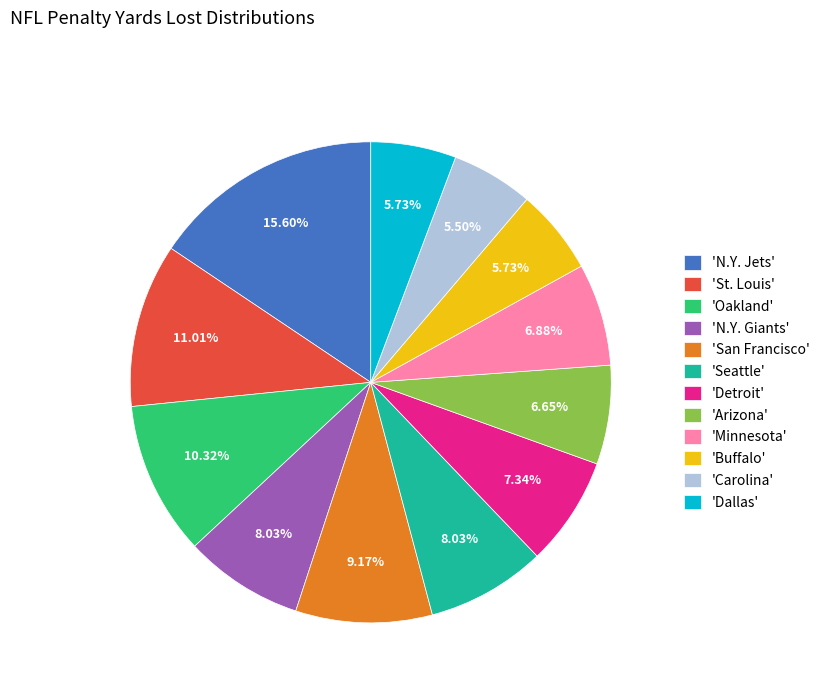

What is the largest slice in the pie chart?

'N.Y. Jets'